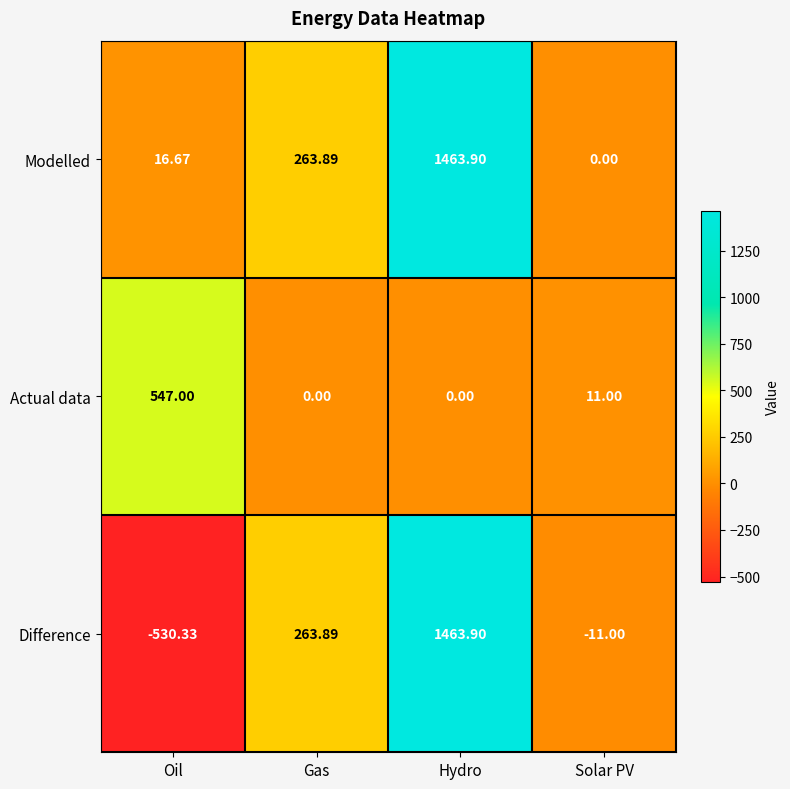

List the labels in order of Difference value, smallest first.

Oil, Solar PV, Gas, Hydro